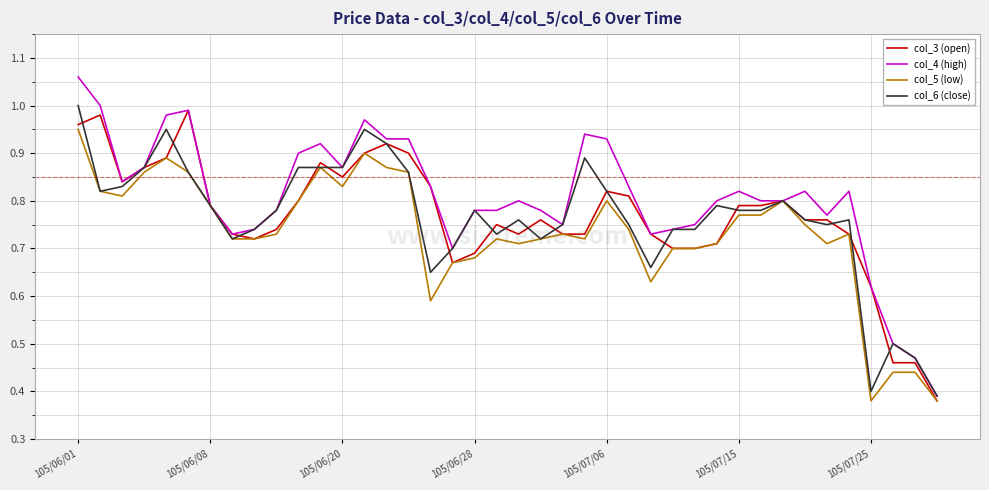

Which series has the widest spread of values?

col_4 (high)